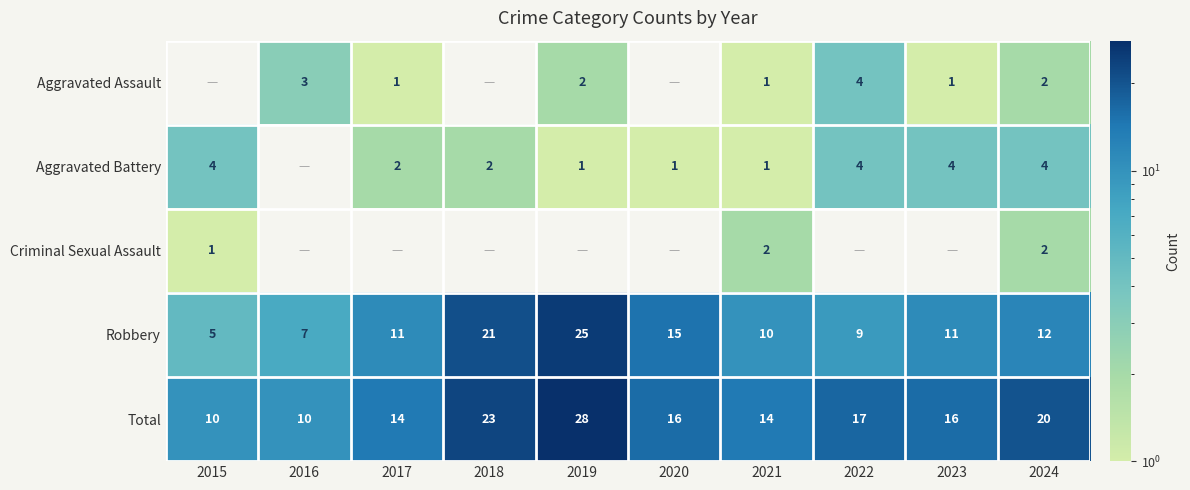

Which has a higher value, 2023 or 2016?

2016